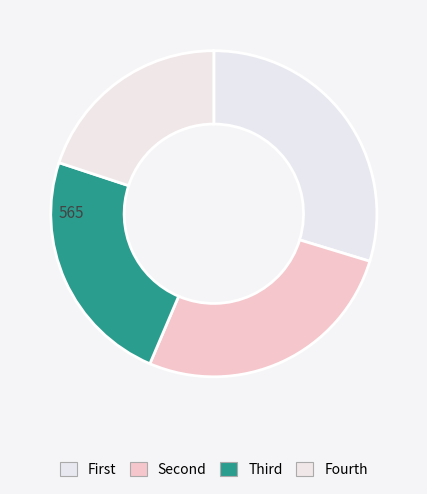

How many slices are in this pie chart?

4